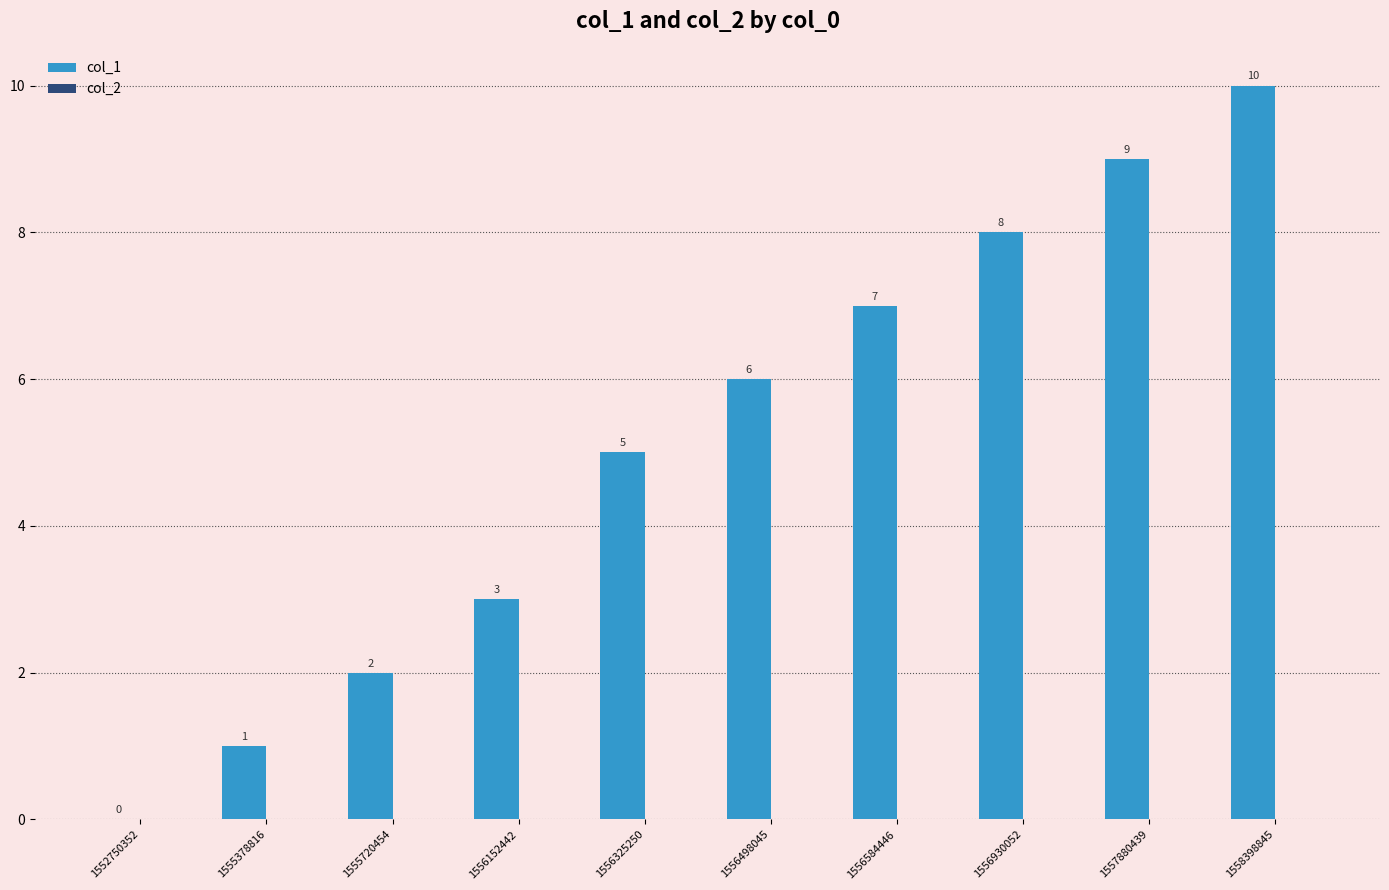

True or false: the data shows 9 at 1556498045.

False